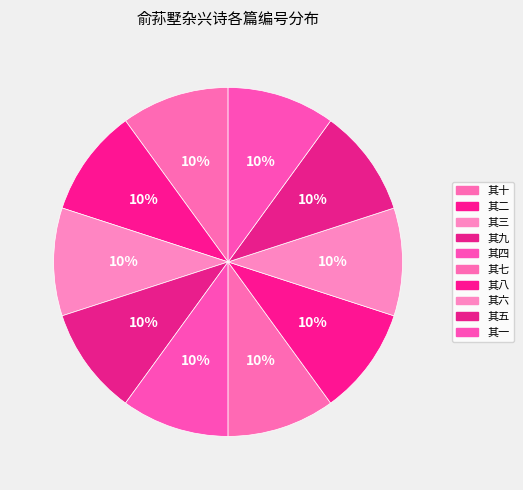

Is it true that 其五 is 10% of the pie?

True